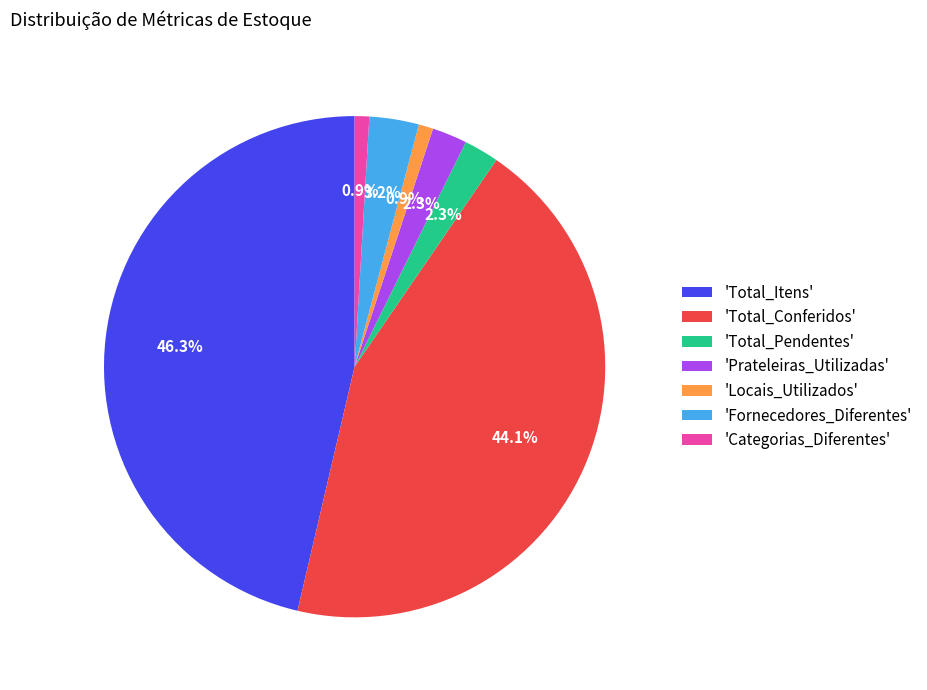

How much of the chart is everything except 'Total_Pendentes'?

97.7%